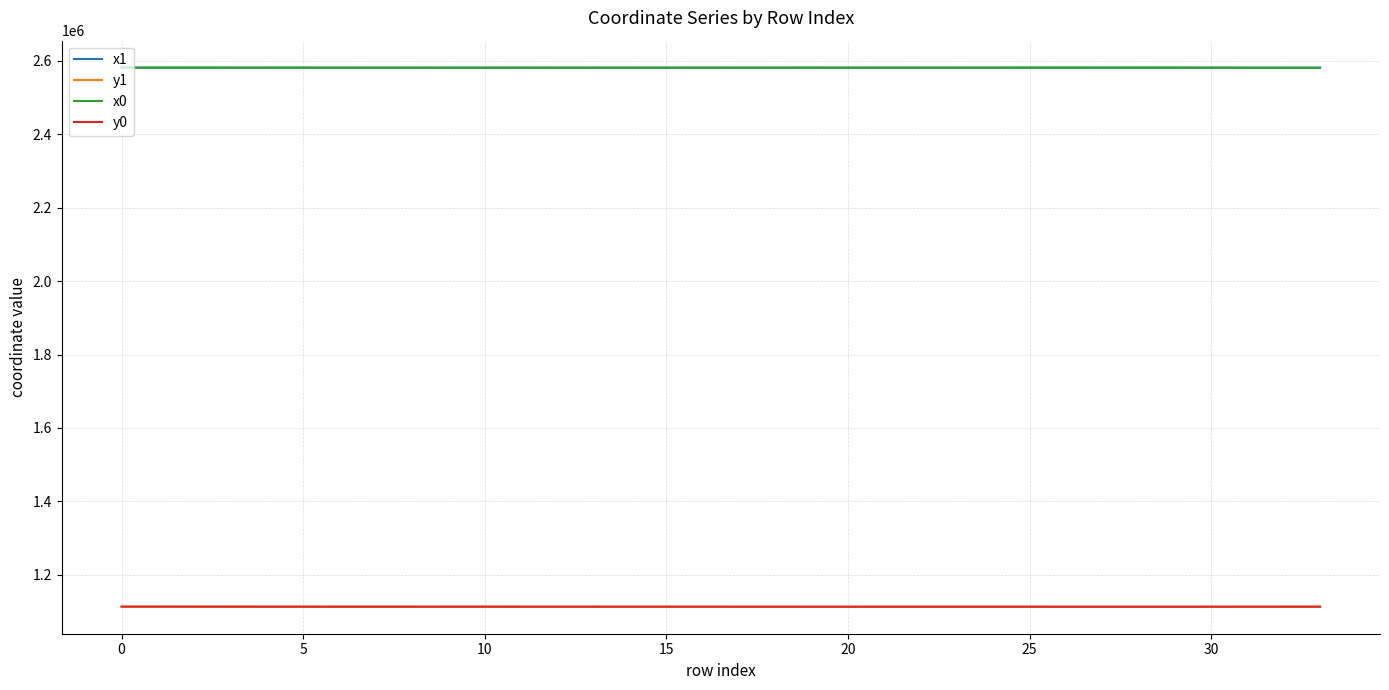

What is the highest value of the y1 series?

1113624.0